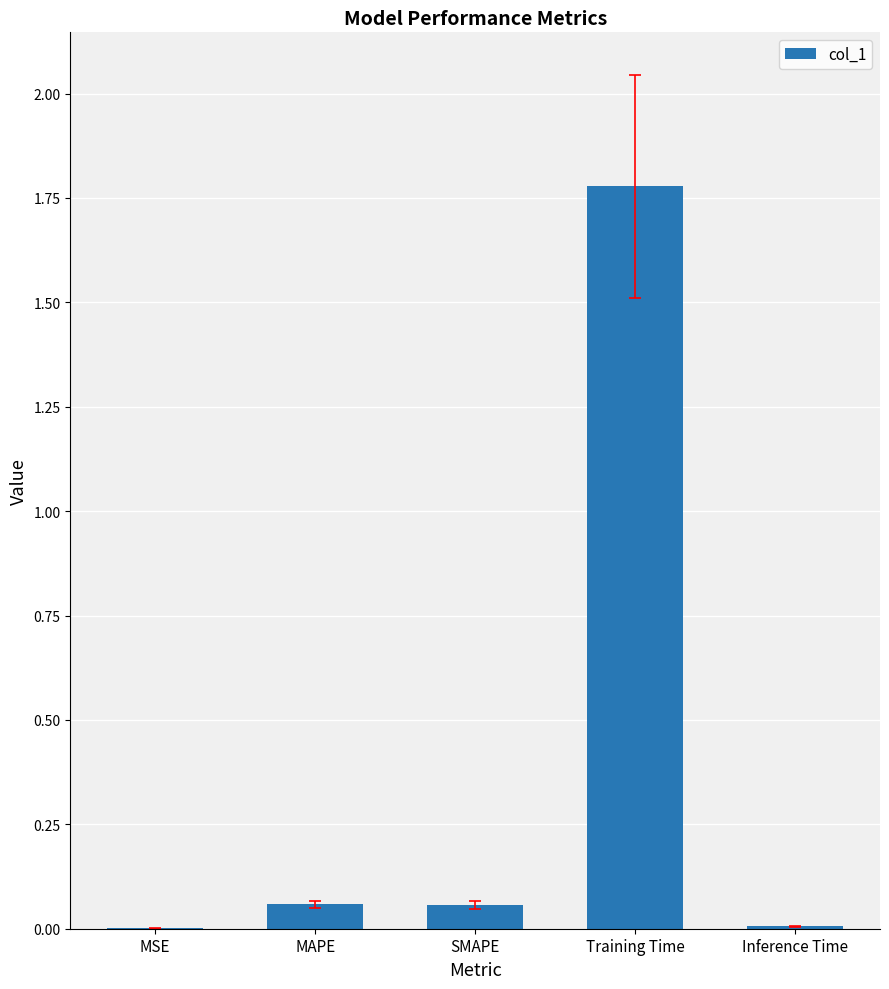

The chart shows a value of 0.0 at MSE. True or false?

True